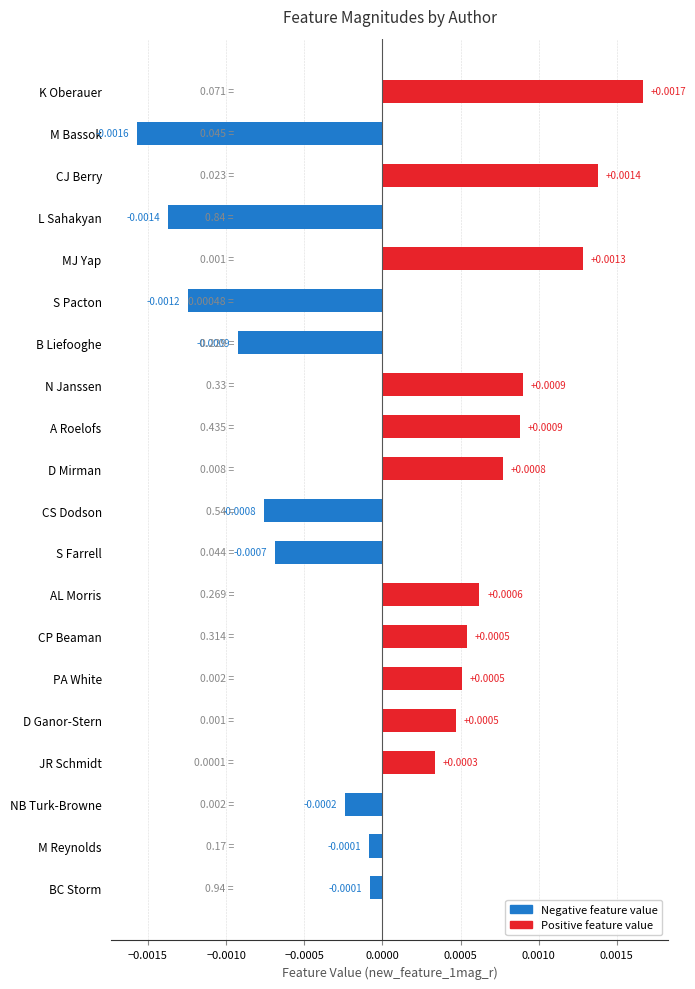

At which category does the chart reach its peak across all series?

K Oberauer